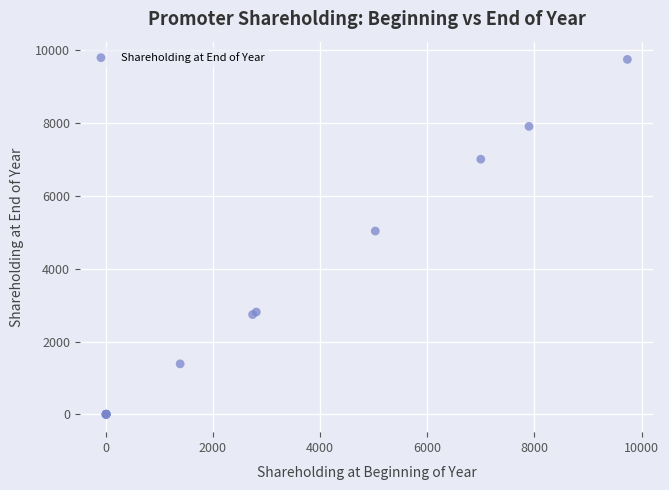

What Y value in the scatter plot is closest to 4869?

5030